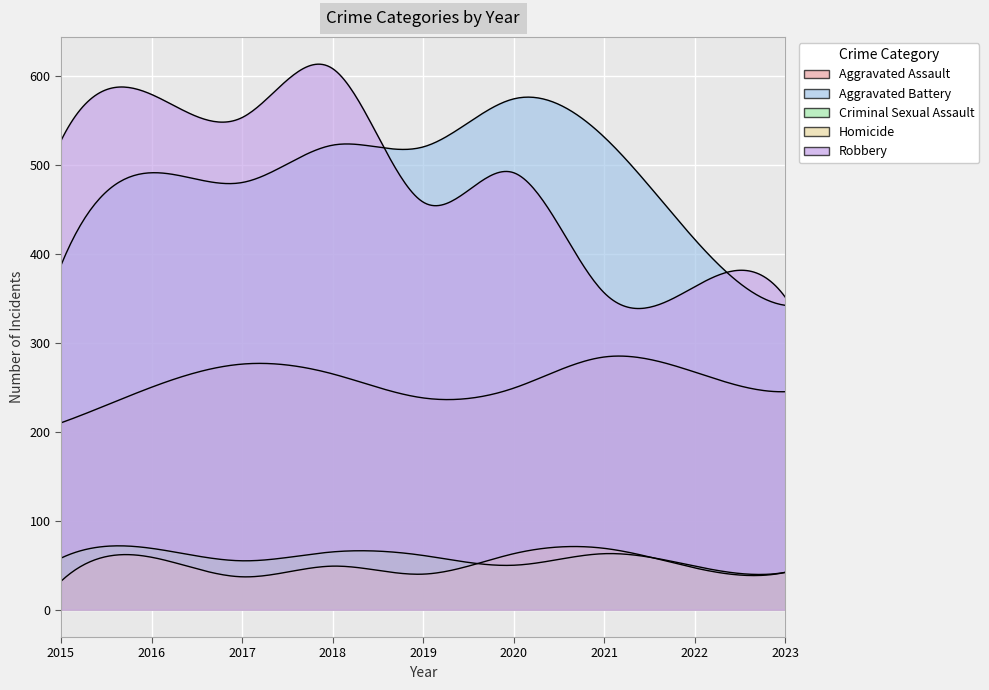

How many lines are shown in the chart?

5